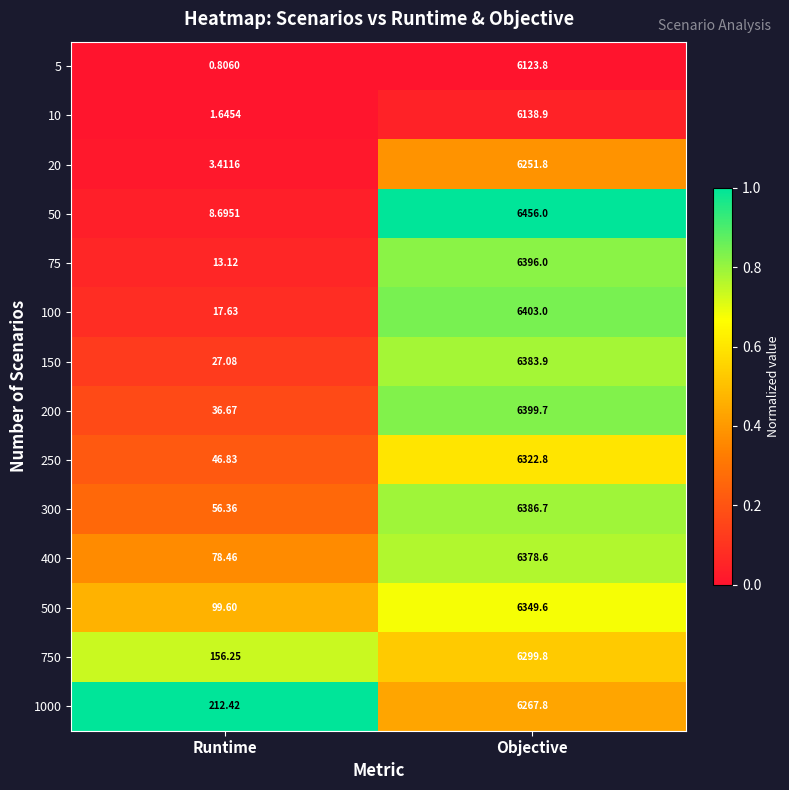

At which label is 150 closest to 3205?

Runtime